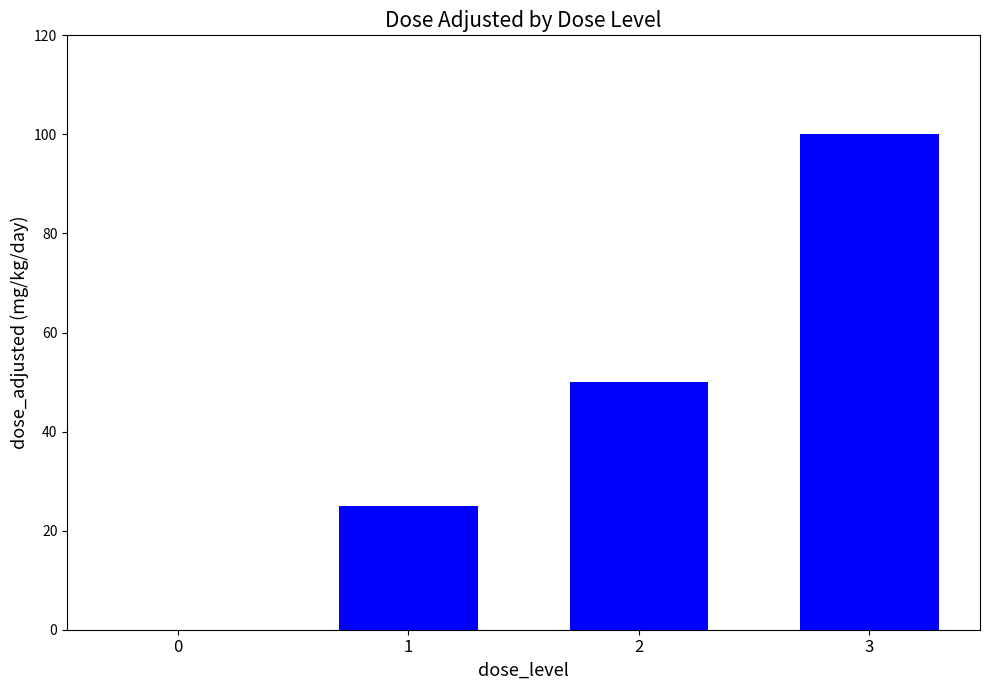

The value at 2 is 66. True or false?

False